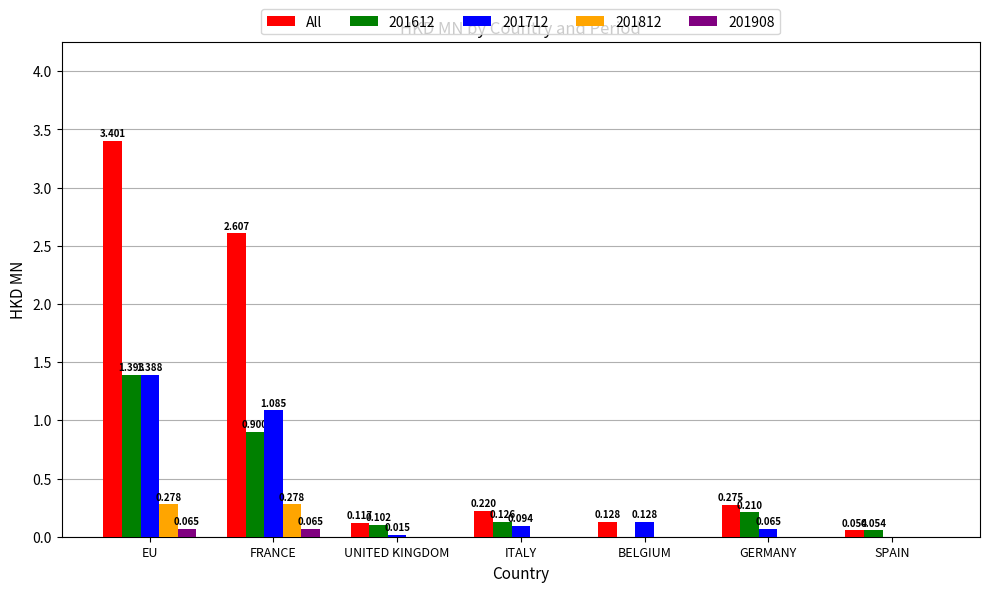

Which series changed the most between EU and ITALY?

All